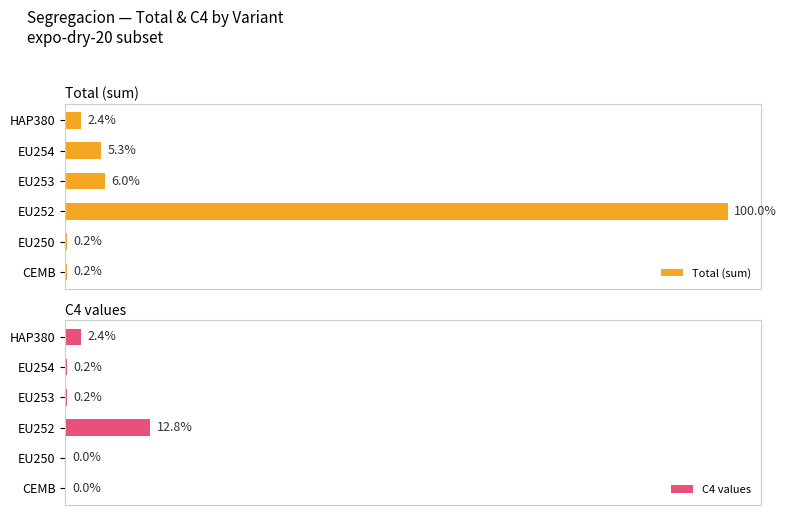

How many values in C4 values are above zero?

4